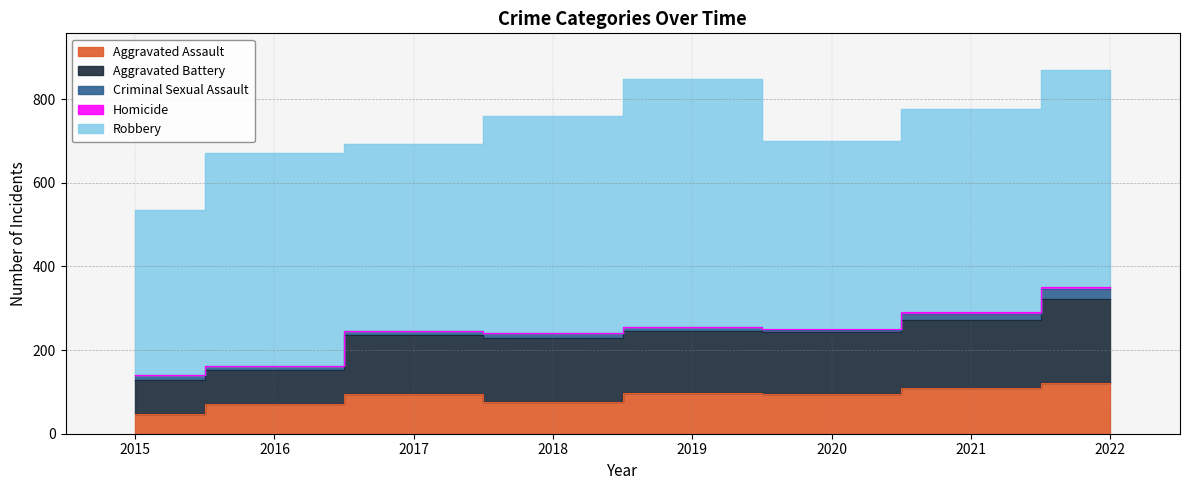

What is the spread (max minus min) of values at 2022?

515